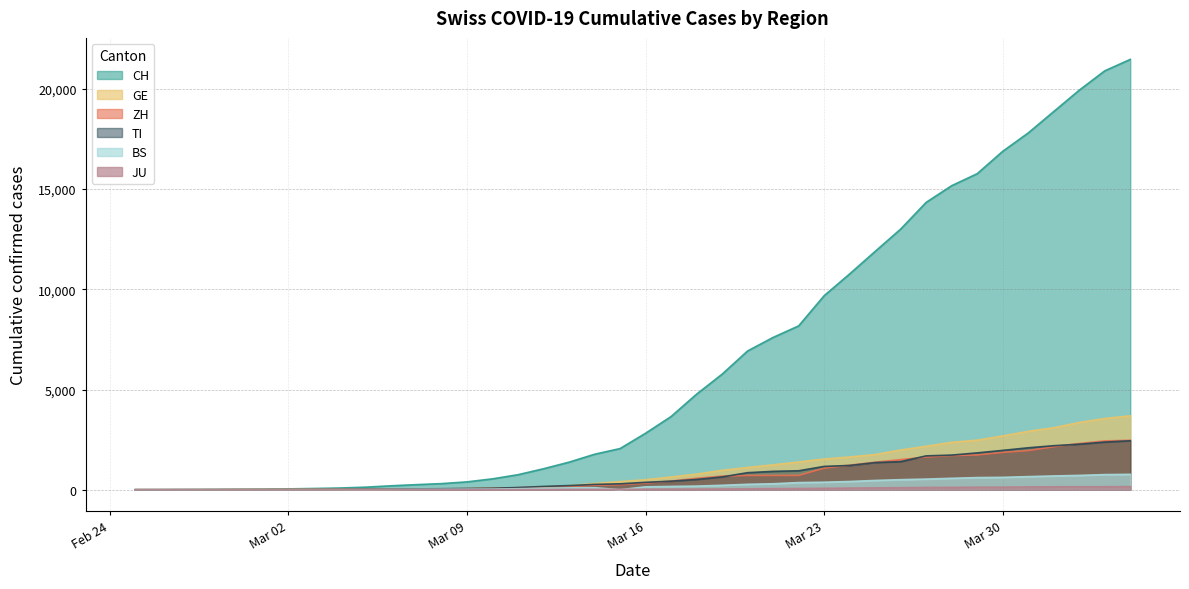

The JU series shows 127 at 2020-03-29. True or false?

True